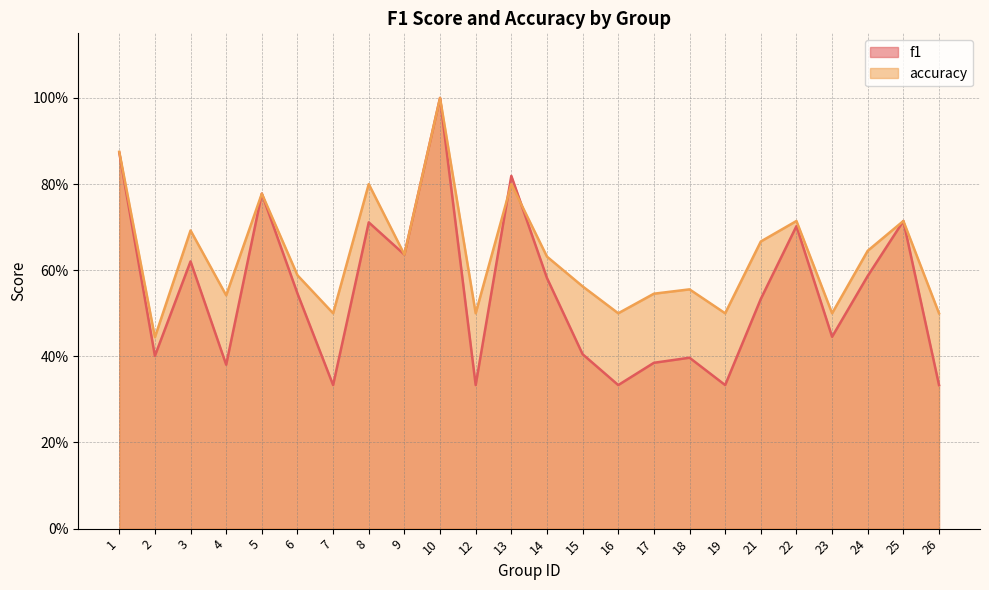

The value of f1 at 18 is 0.1. True or false?

False